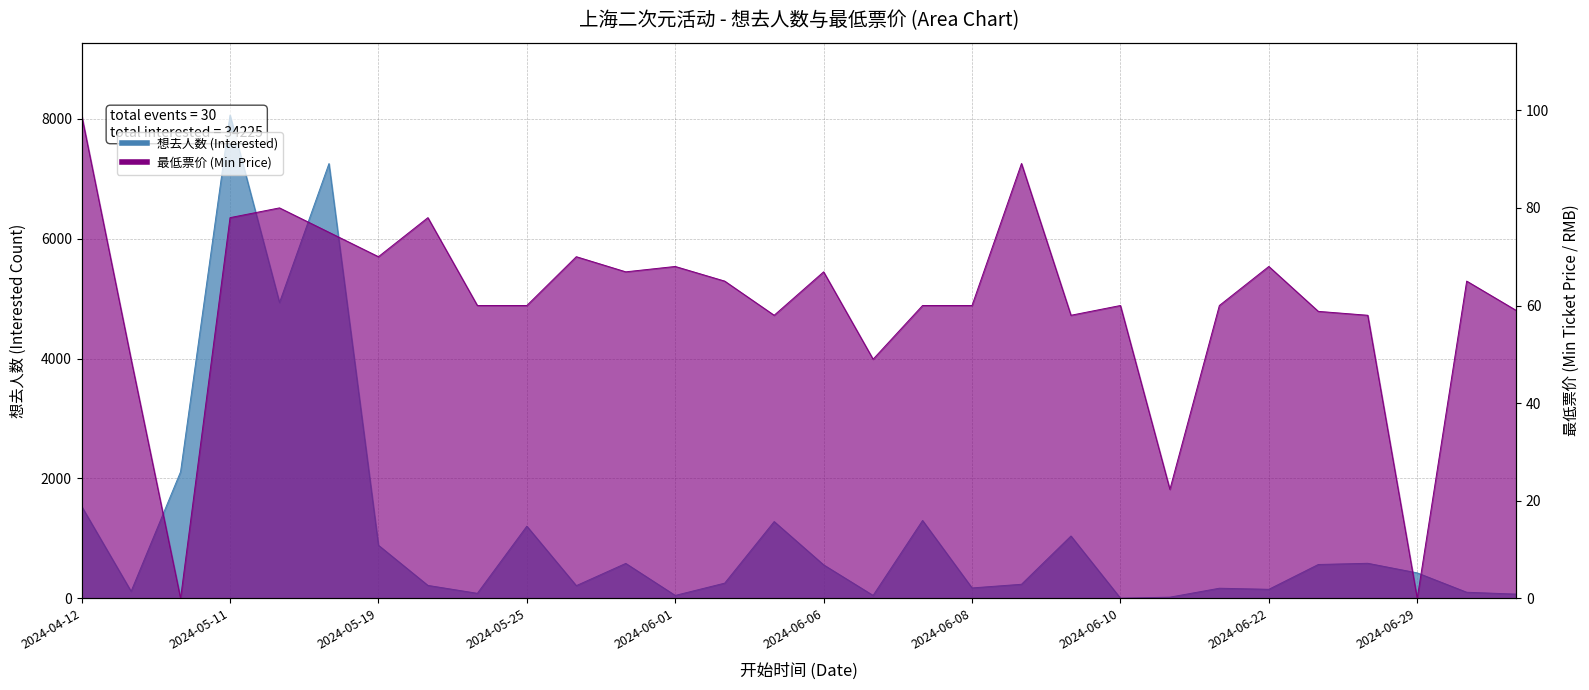

What is the sum of all 最低票价 (Min Price) values?

1811.0